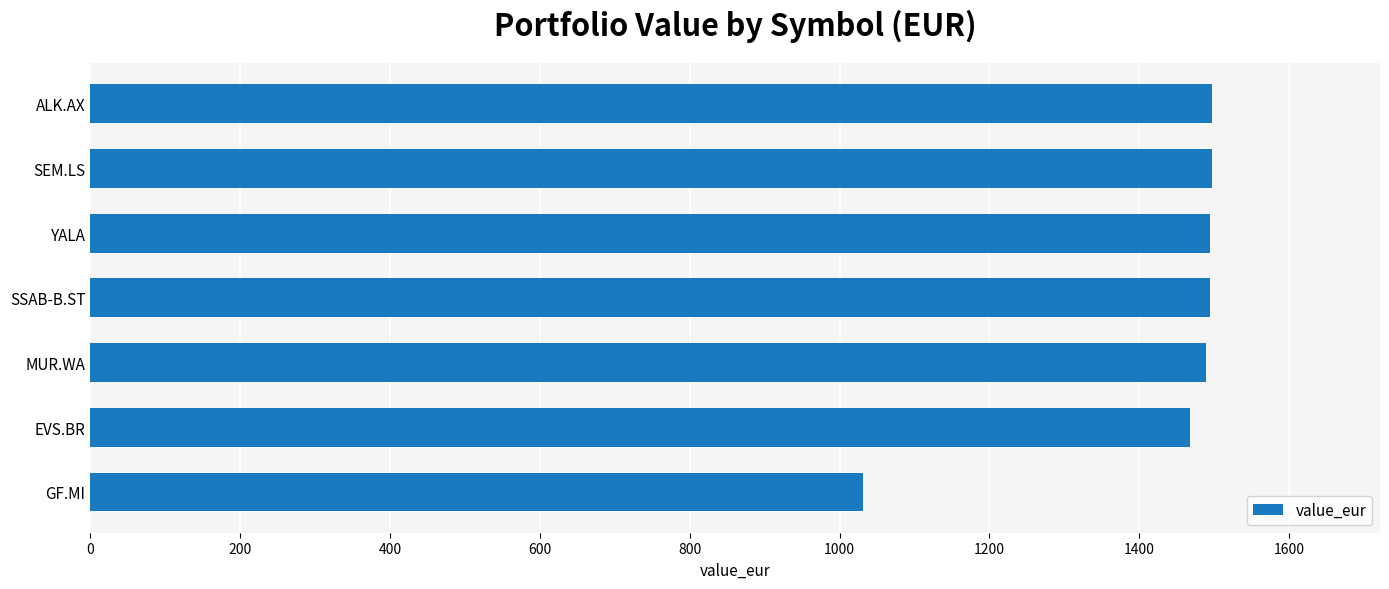

What is the average value?

1424.4